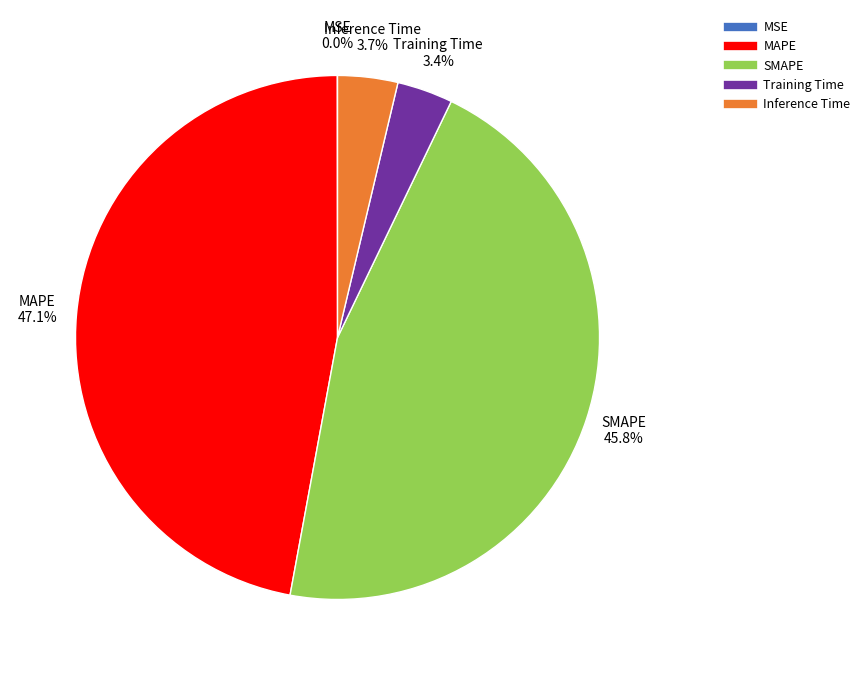

Which slice is the largest?

MAPE